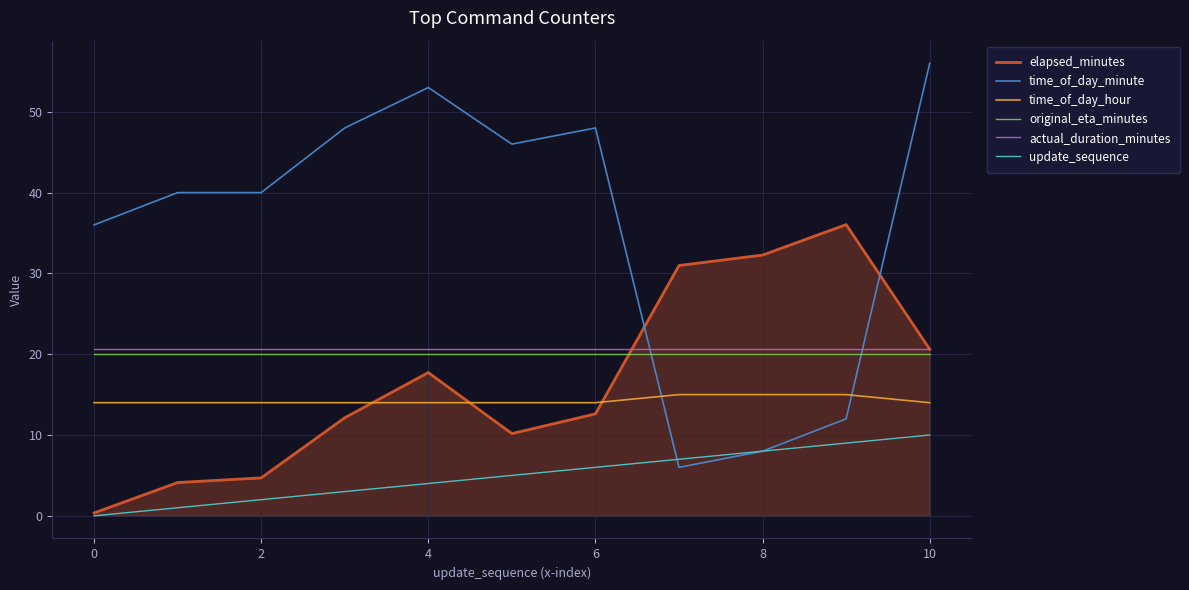

What is the maximum value shown in the chart?

56.0